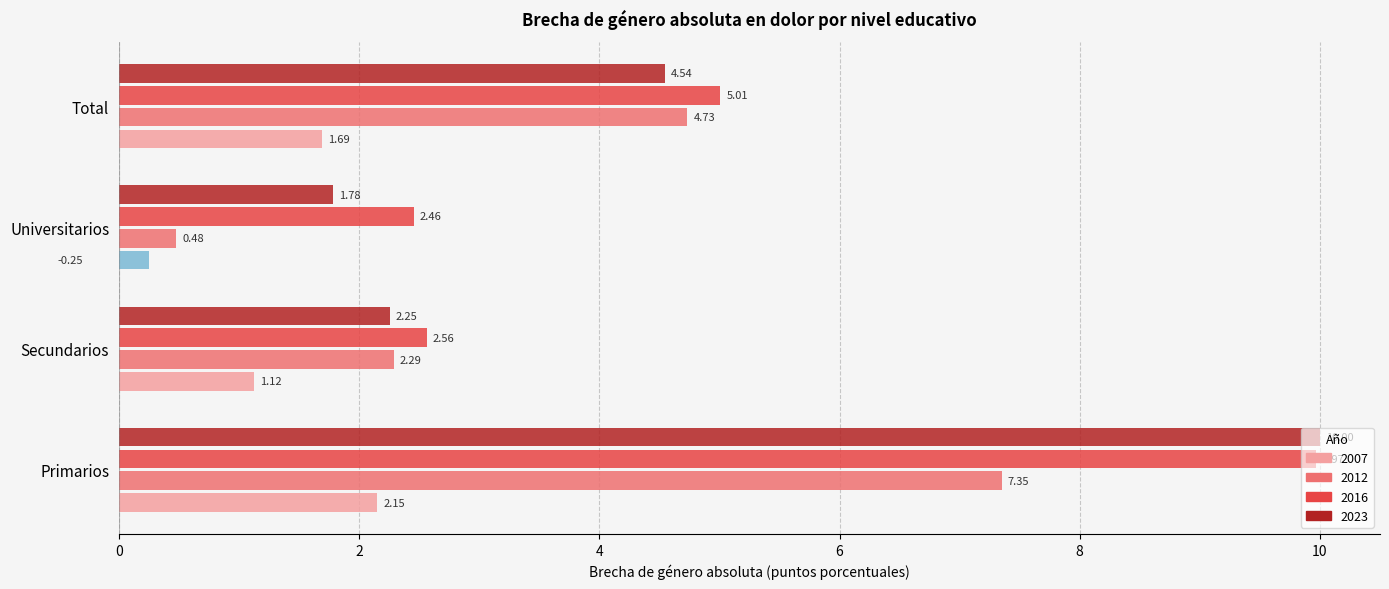

What is the total value across all series at Total?

16.0